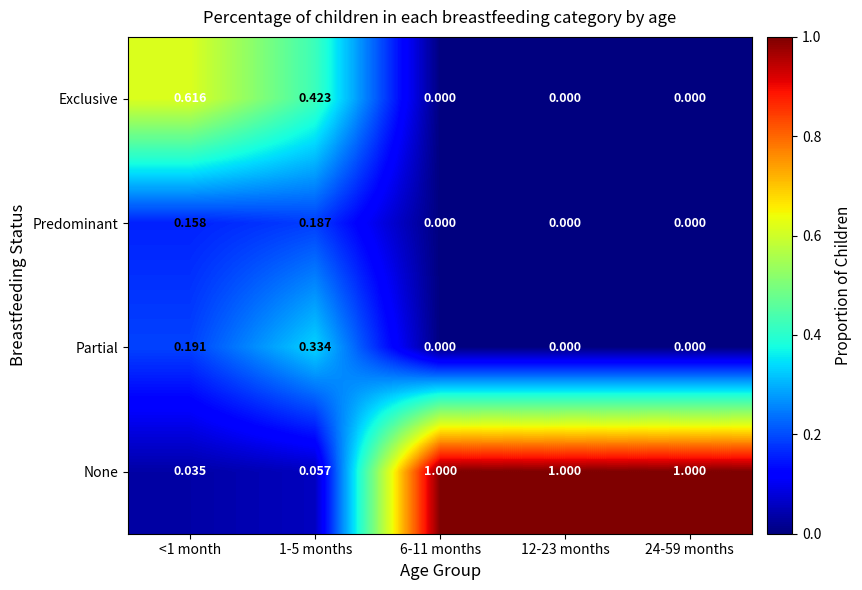

Which series has the largest range (max minus min)?

None